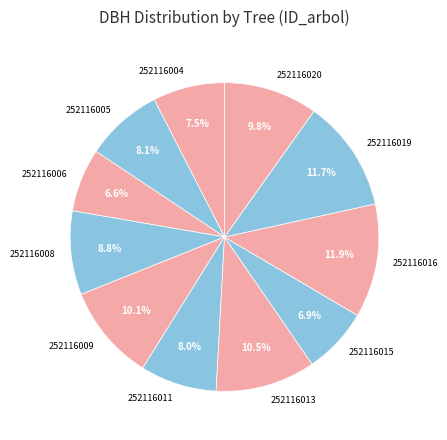

Is 252116019 the majority of the pie?

No